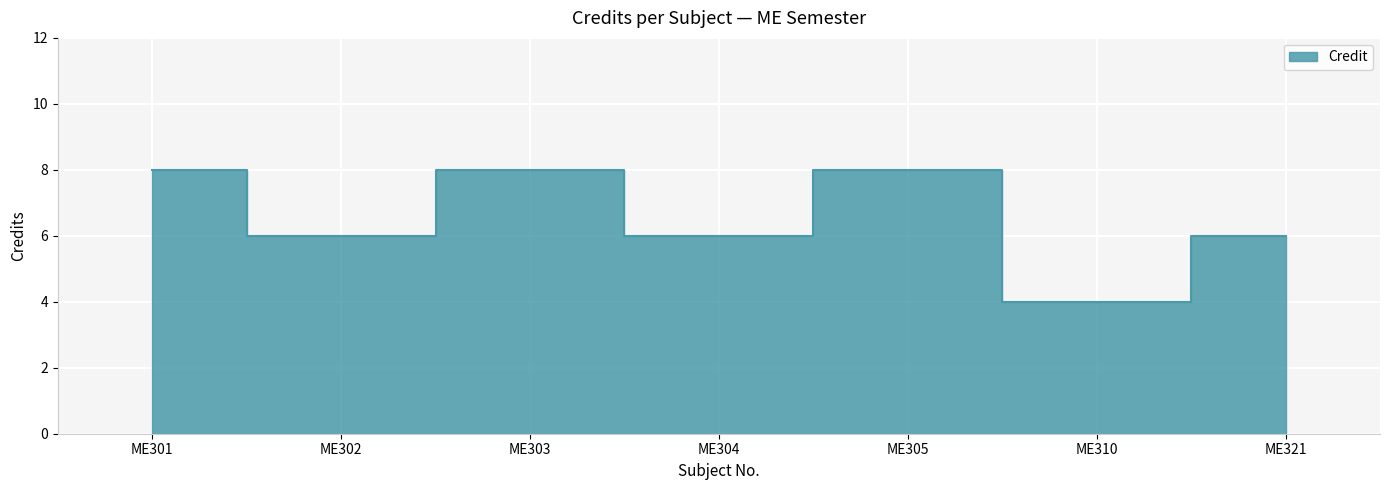

Reading left to right, what are all the values shown in this chart?

8	6	8	6	8	4	6